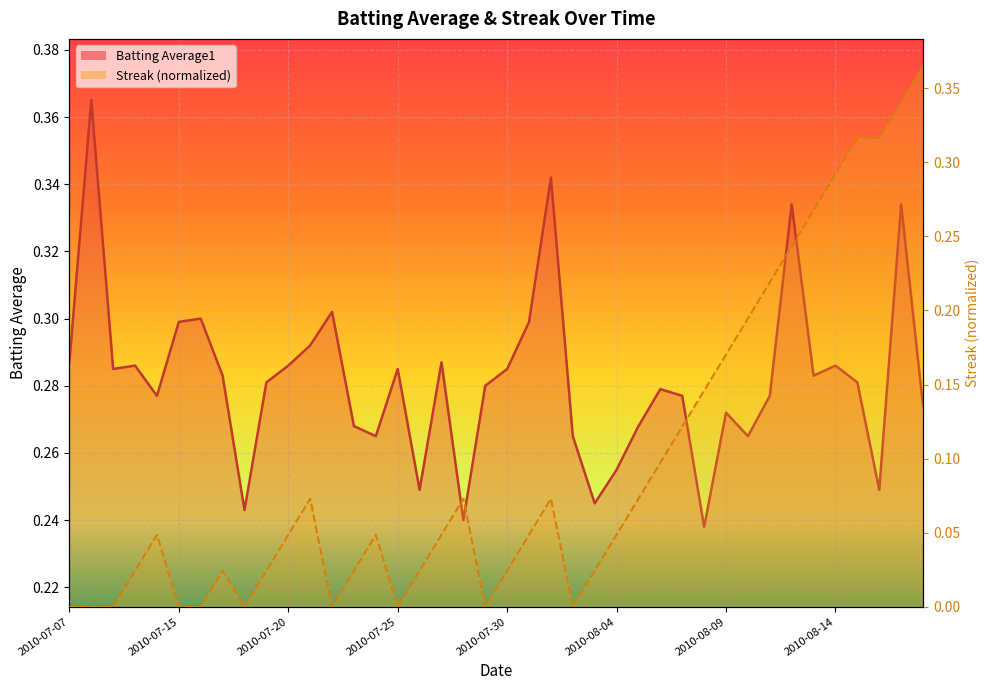

Reading right to left, list all the values displayed in this chart.

Batting Average1: 2010-08-18=0.3	2010-08-17=0.3	2010-08-16=0.2	2010-08-15=0.3	2010-08-14=0.3	2010-08-13=0.3	2010-08-12=0.3	2010-08-11=0.3	2010-08-10=0.3	2010-08-09=0.3	2010-08-08=0.2	2010-08-07=0.3	2010-08-06=0.3	2010-08-05=0.3	2010-08-04=0.3	2010-08-03=0.2	2010-08-02=0.3	2010-08-01=0.3	2010-07-31=0.3	2010-07-30=0.3	2010-07-29=0.3	2010-07-28=0.2	2010-07-27=0.3	2010-07-26=0.2	2010-07-25=0.3	2010-07-24=0.3	2010-07-23=0.3	2010-07-22=0.3	2010-07-21=0.3	2010-07-20=0.3	2010-07-19=0.3	2010-07-18=0.2	2010-07-17=0.3	2010-07-16=0.3	2010-07-15=0.3	2010-07-11=0.3	2010-07-10=0.3	2010-07-09=0.3	2010-07-08=0.4	2010-07-07=0.3
Streak: 2010-08-18=0.4	2010-08-17=0.3	2010-08-16=0.3	2010-08-15=0.3	2010-08-14=0.3	2010-08-13=0.3	2010-08-12=0.2	2010-08-11=0.2	2010-08-10=0.2	2010-08-09=0.2	2010-08-08=0.1	2010-08-07=0.1	2010-08-06=0.1	2010-08-05=0.1	2010-08-04=0.0	2010-08-03=0.0	2010-08-02=0.0	2010-08-01=0.1	2010-07-31=0.0	2010-07-30=0.0	2010-07-29=0.0	2010-07-28=0.1	2010-07-27=0.0	2010-07-26=0.0	2010-07-25=0.0	2010-07-24=0.0	2010-07-23=0.0	2010-07-22=0.0	2010-07-21=0.1	2010-07-20=0.0	2010-07-19=0.0	2010-07-18=0.0	2010-07-17=0.0	2010-07-16=0.0	2010-07-15=0.0	2010-07-11=0.0	2010-07-10=0.0	2010-07-09=0.0	2010-07-08=0.0	2010-07-07=0.0